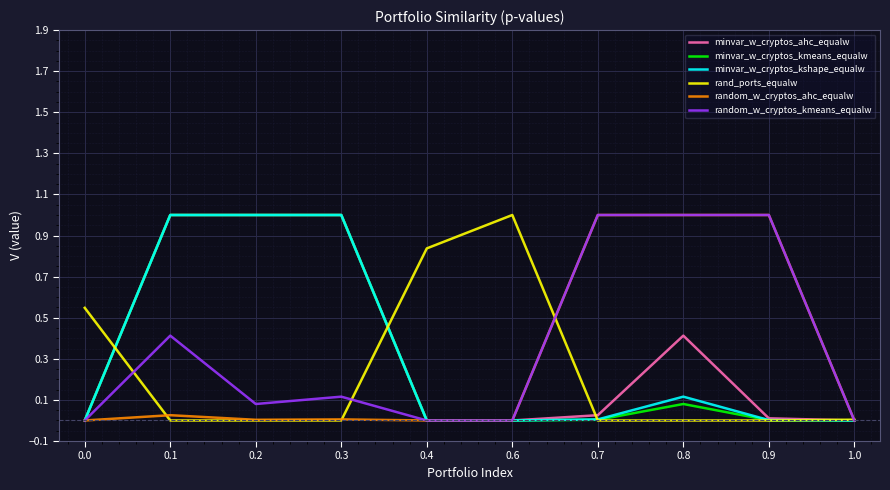

True or false: minvar_w_cryptos_kmeans_equalw has more than 0 points higher than both neighbors.

True